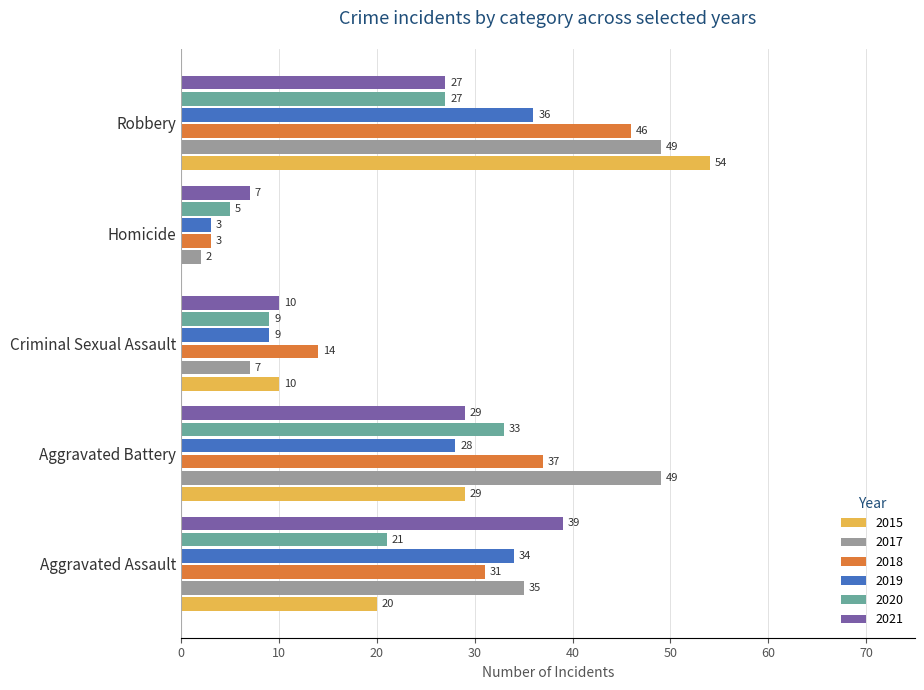

At which category is the sum across all series the highest?

Robbery